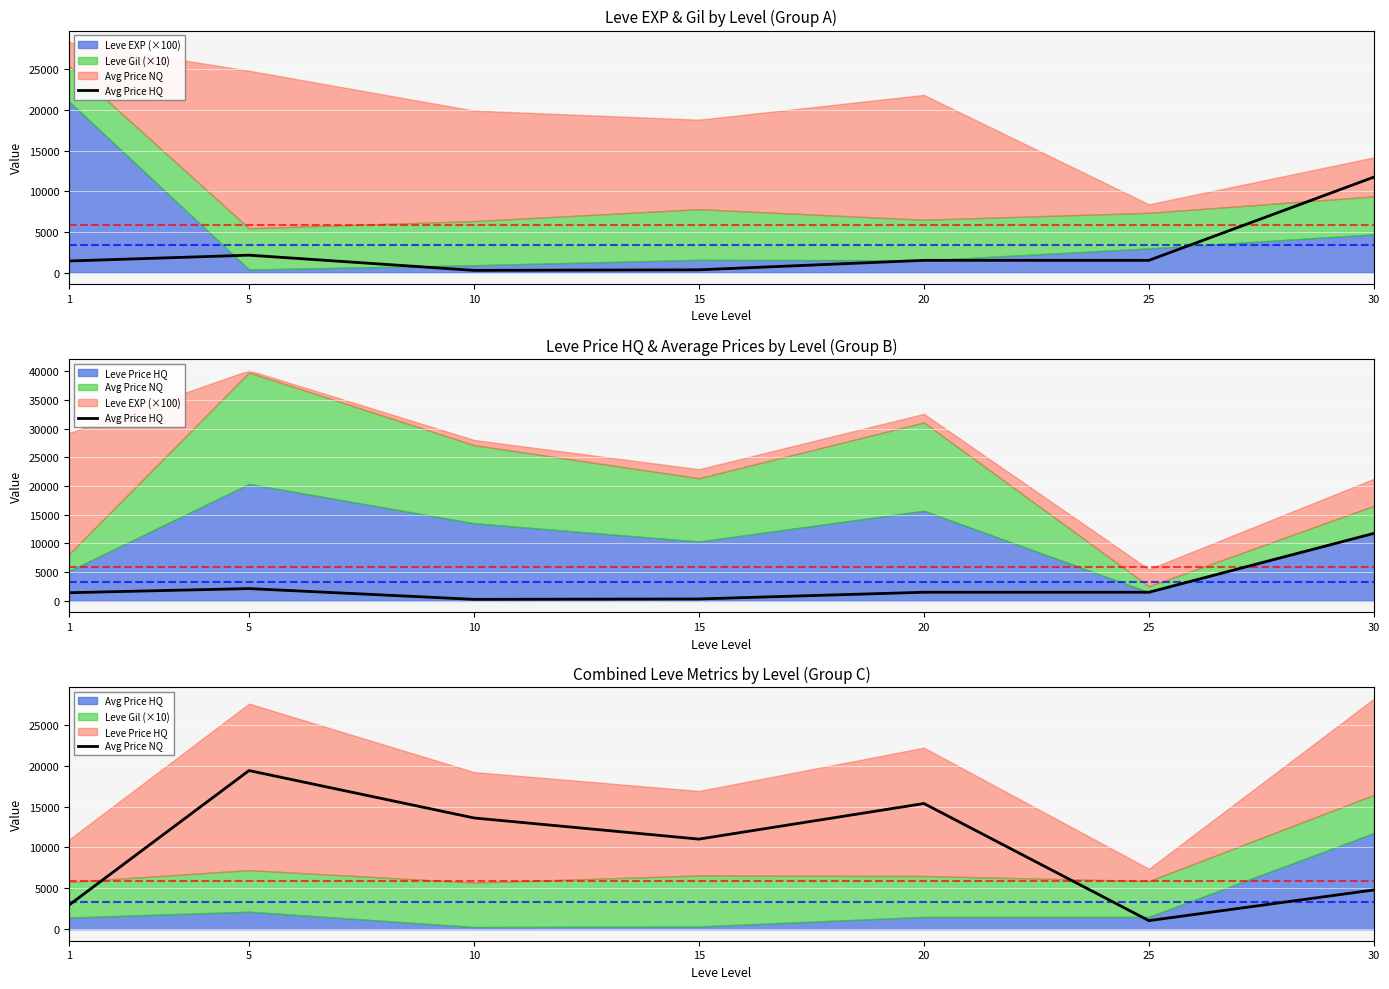

What is the total value across all series at 1?

4372.7